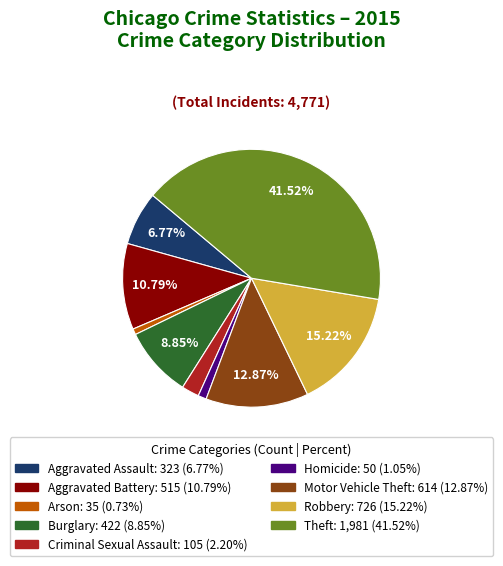

To the nearest percent, what percentage of the pie is Criminal Sexual Assault?

2%